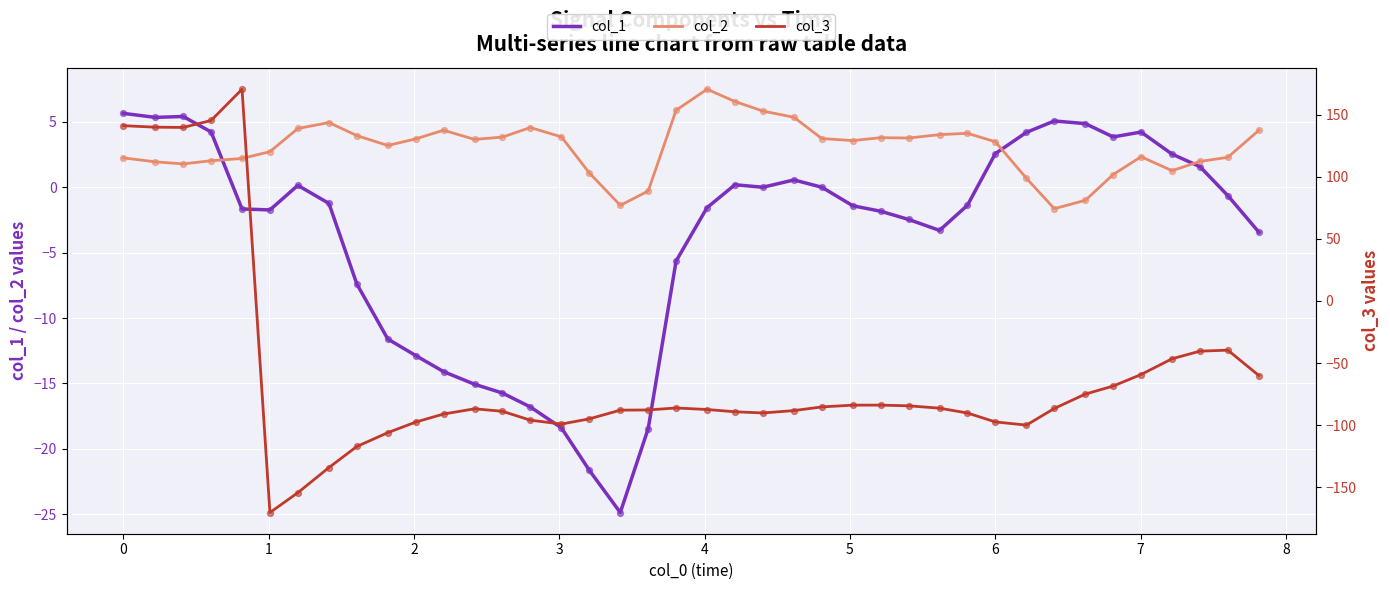

Which series has the largest total across all categories?

col_2